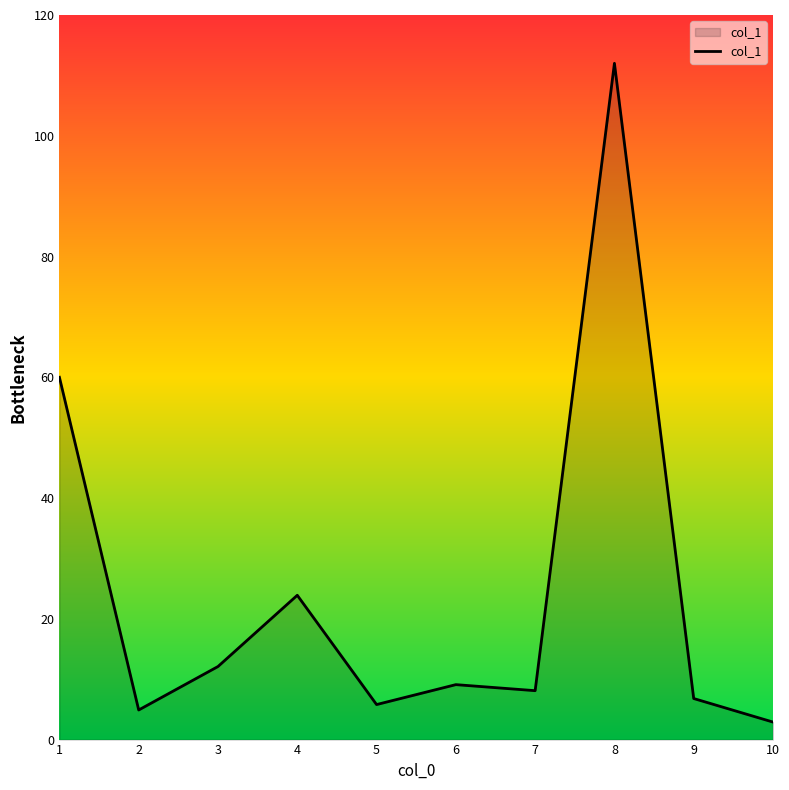

At which category does the chart reach its minimum across all series?

10